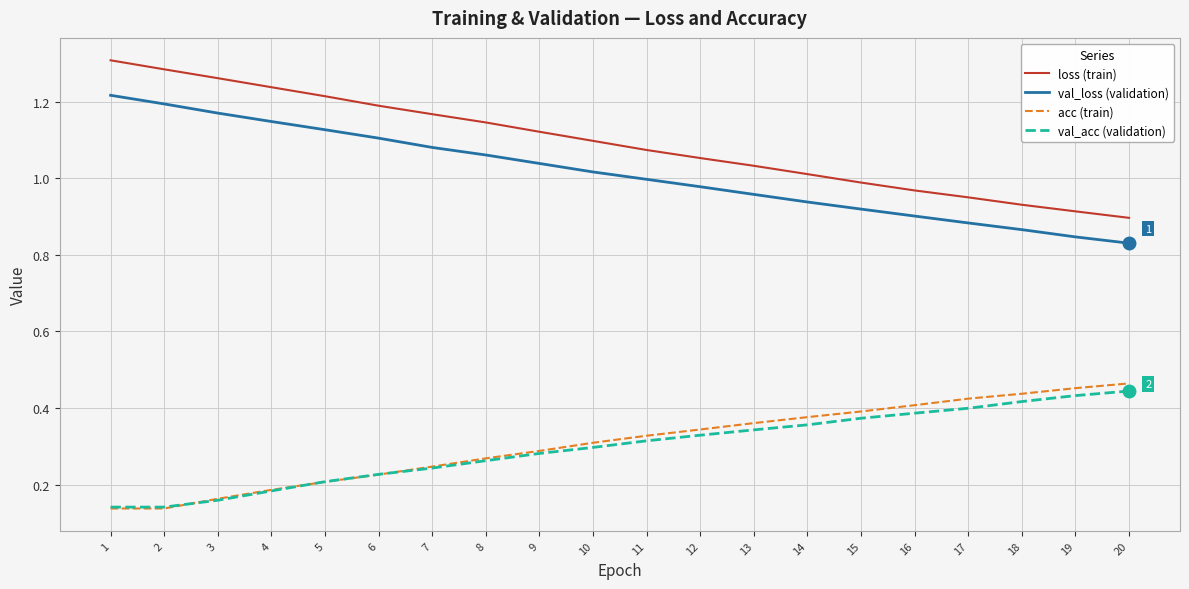

Is it true that val_acc (validation) equals 0.2 at 5?

True